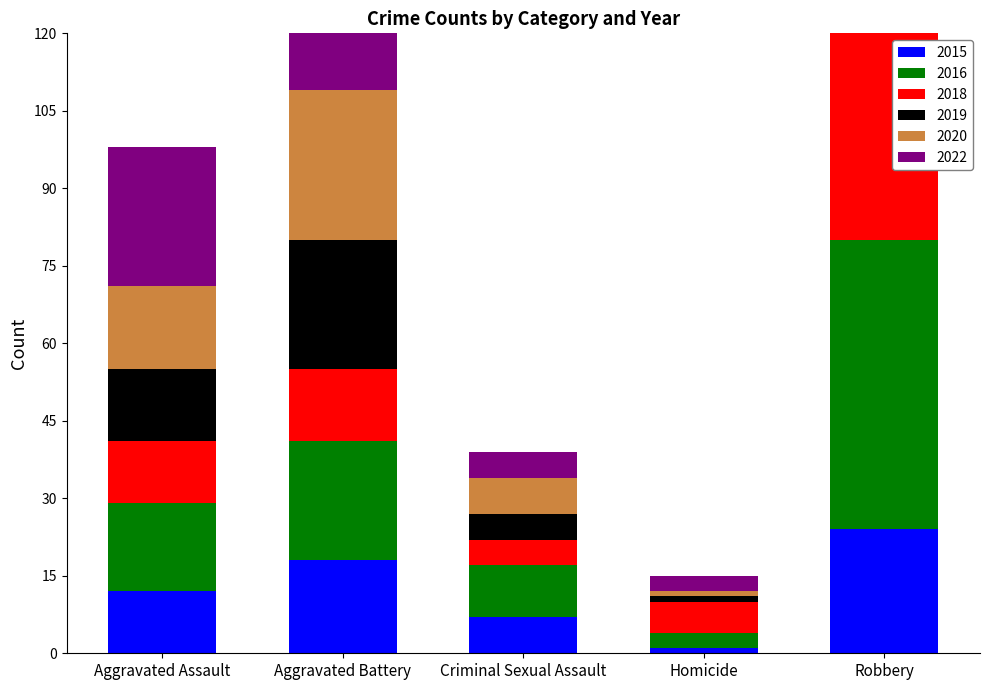

At which label does 2018 reach its minimum?

Criminal Sexual Assault